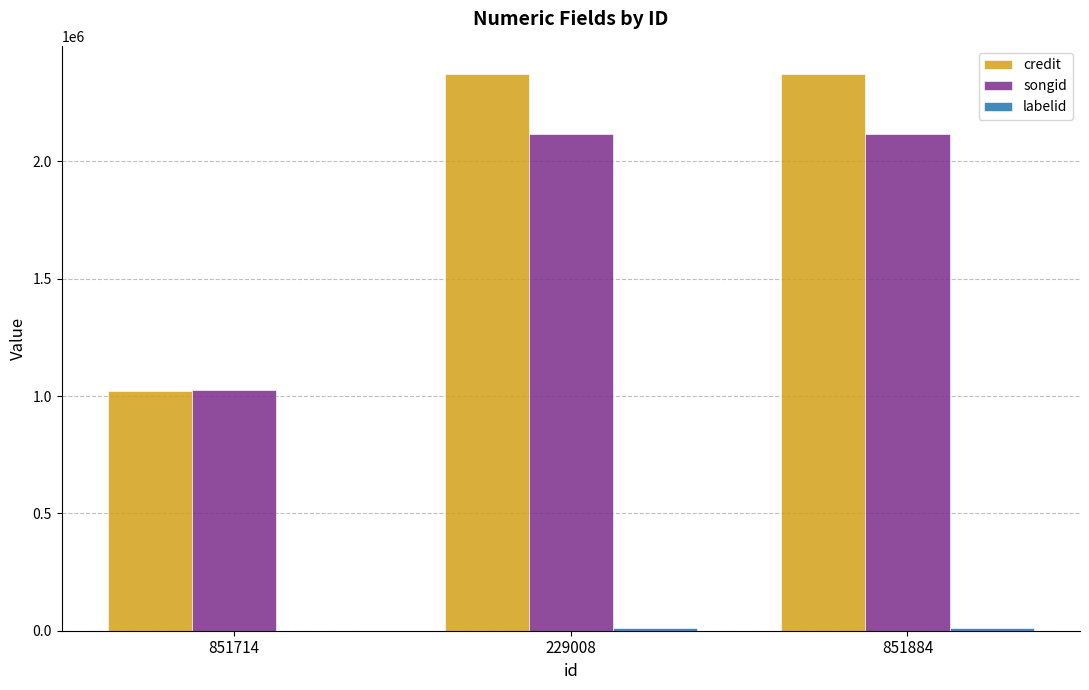

The value of songid at 851714 is 234508. True or false?

False